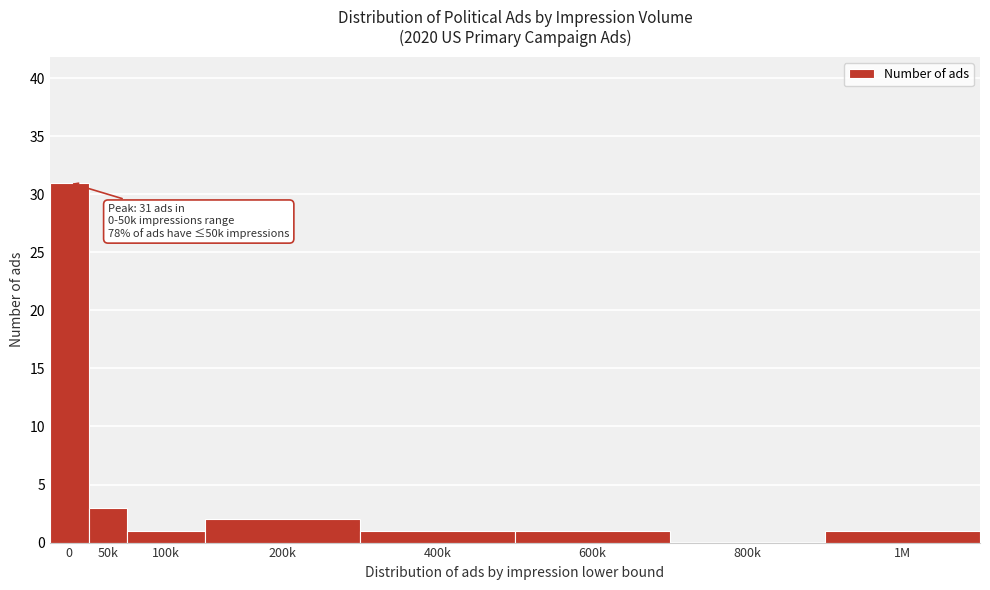

Reading right to left, what are all the values shown in this chart?

1M=1	800k=0	600k=1	400k=1	200k=2	100k=1	50k=3	0=31